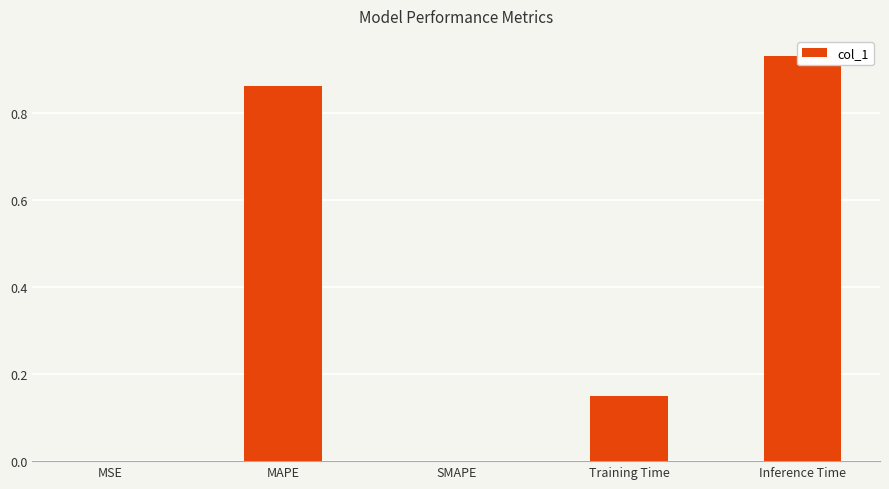

Reading left to right, transcribe all the data shown in this chart.

MSE=0.0	MAPE=0.9	SMAPE=0.0	Training Time=0.1	Inference Time=0.9